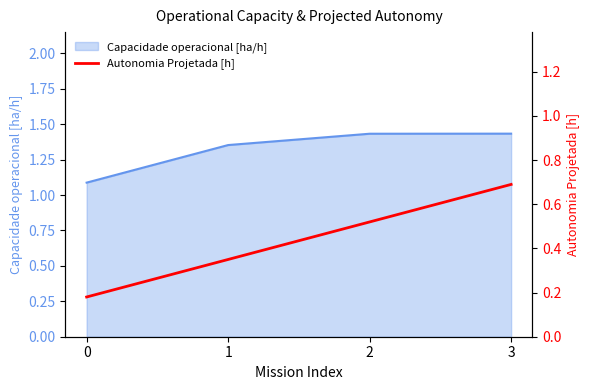

List the labels in order of value, smallest first.

0, 1, 2, 3